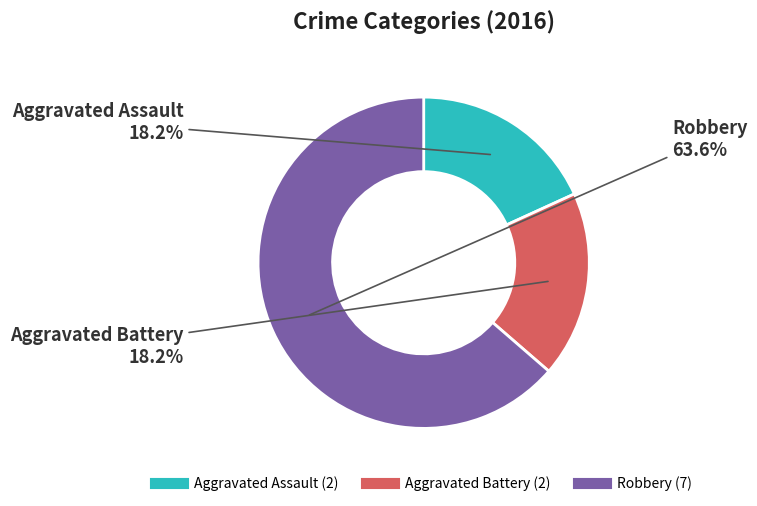

Does any single category account for the majority?

Yes